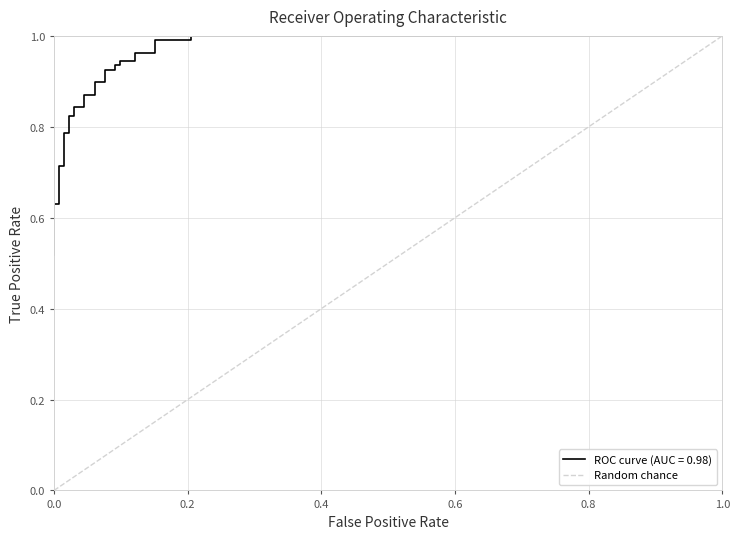

Count the values in the range 0 to 1.

2